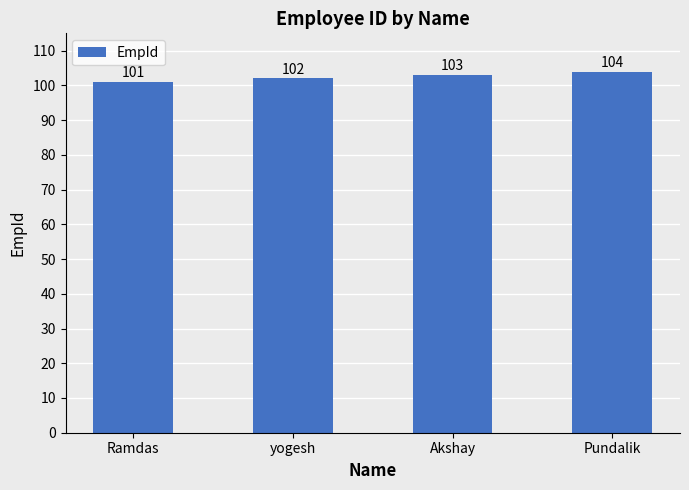

What position from the left is Akshay?

3